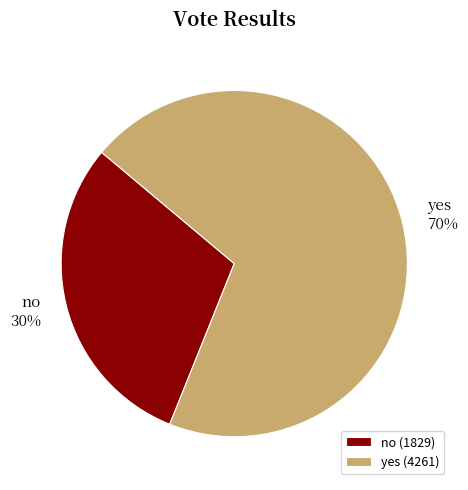

Rank the categories by value from lowest to highest.

no, yes